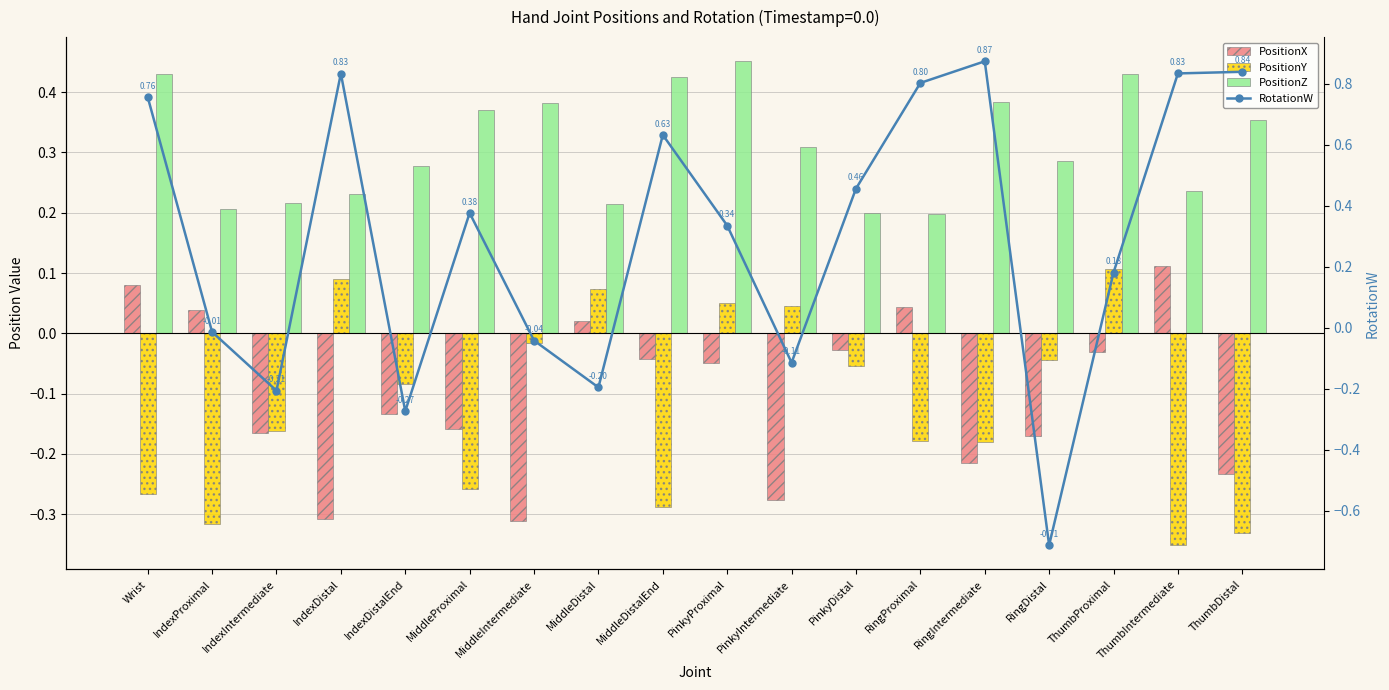

Are the bars horizontal?

No